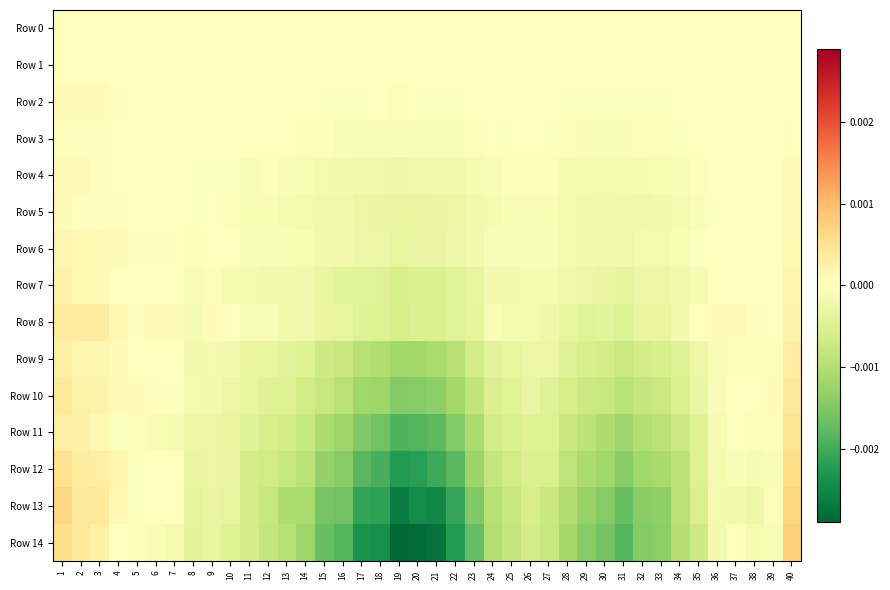

Rank the series by their maximum value, from highest to lowest.

Row 14, Row 13, Row 12, Row 11, Row 10, Row 8, Row 9, Row 7, Row 6, Row 5, Row 4, Row 2, Row 3, Row 1, Row 0